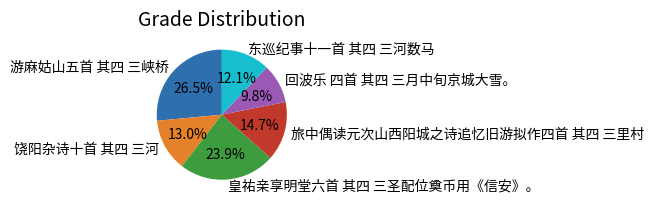

To the nearest percent, what is the difference between the 东巡纪事十一首 其四 三河数马 and 皇祐亲享明堂六首 其四 三圣配位奠币用《信安》。 slice percentages?

12%